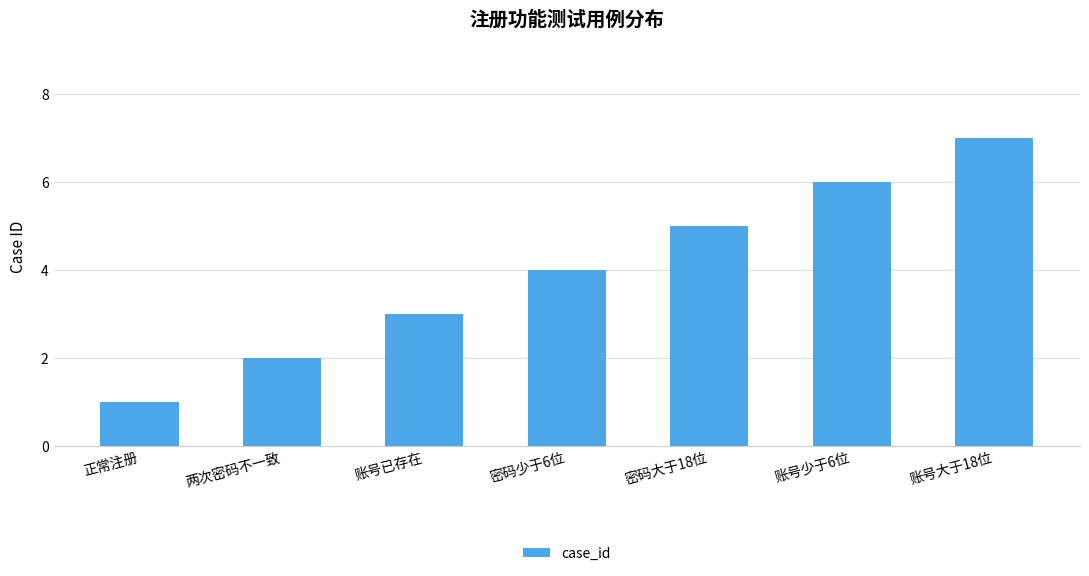

Which category has the lowest value across all series?

正常注册